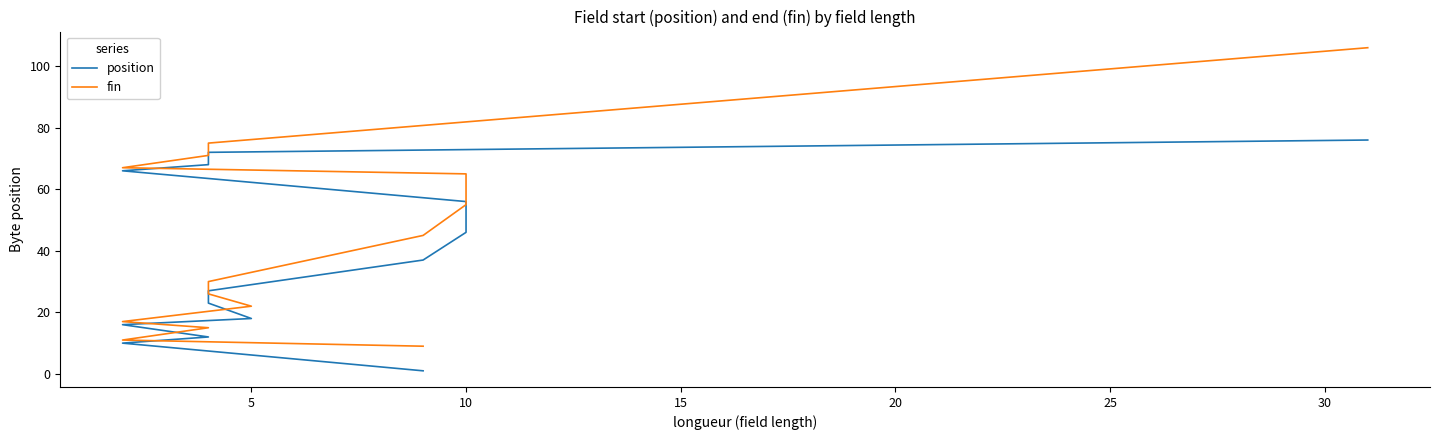

Is this an area chart (filled region under the line)?

No